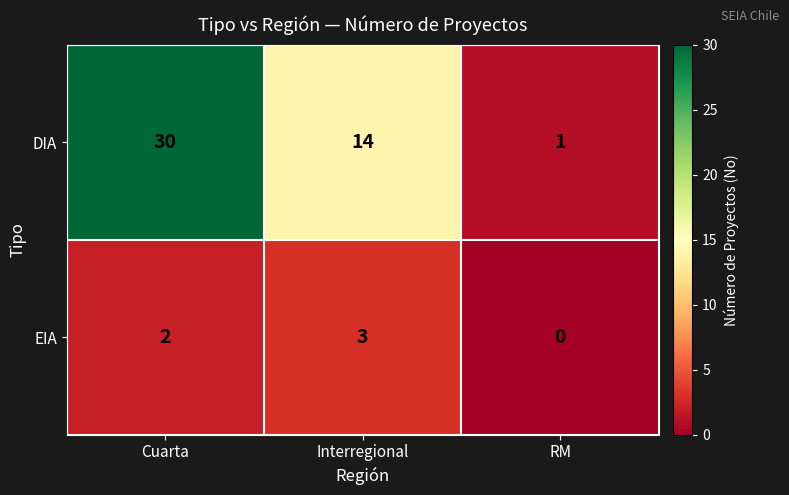

Which series has the largest total across all categories?

DIA